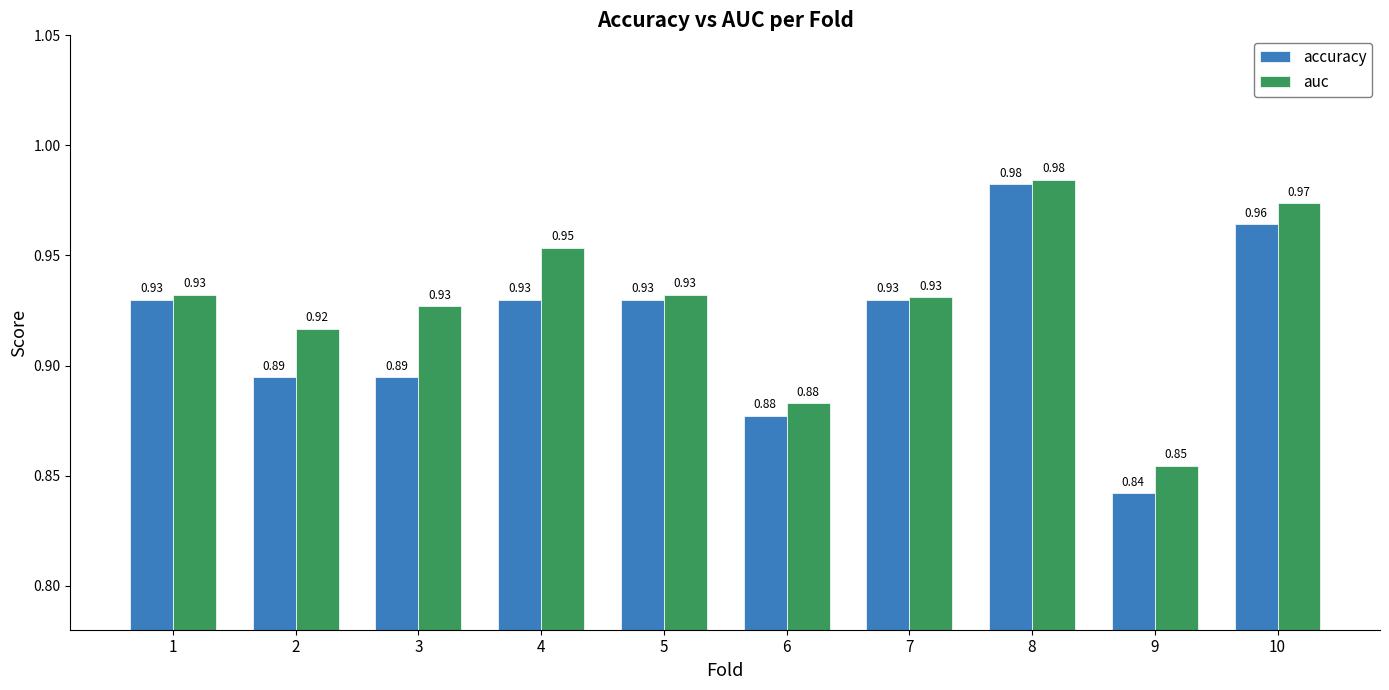

Which series changed the most between 3 and 10?

accuracy